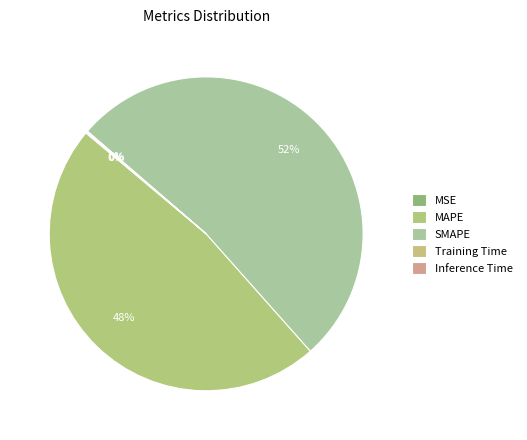

Rank the categories by value from highest to lowest.

SMAPE, MAPE, Inference Time, Training Time, MSE